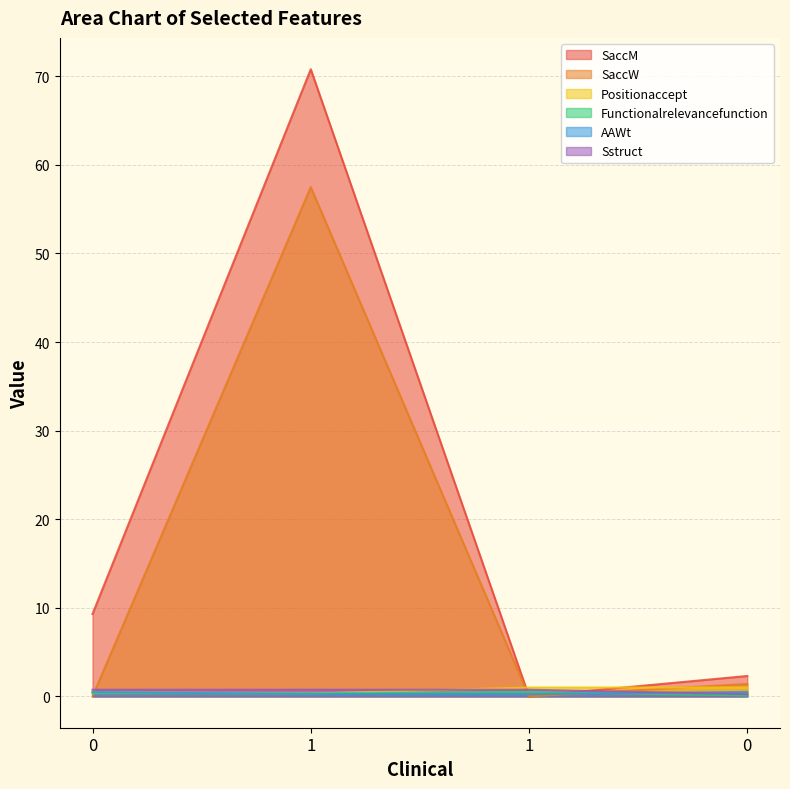

What are all the series names shown in the legend?

SaccM, SaccW, Positionaccept, Functionalrelevancefunction, AAWt, Sstruct